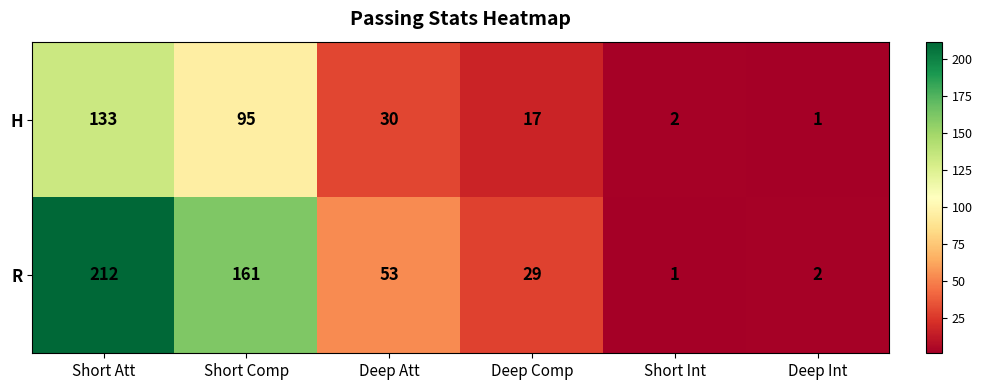

Which category has the lowest value in the H series?

Deep Int